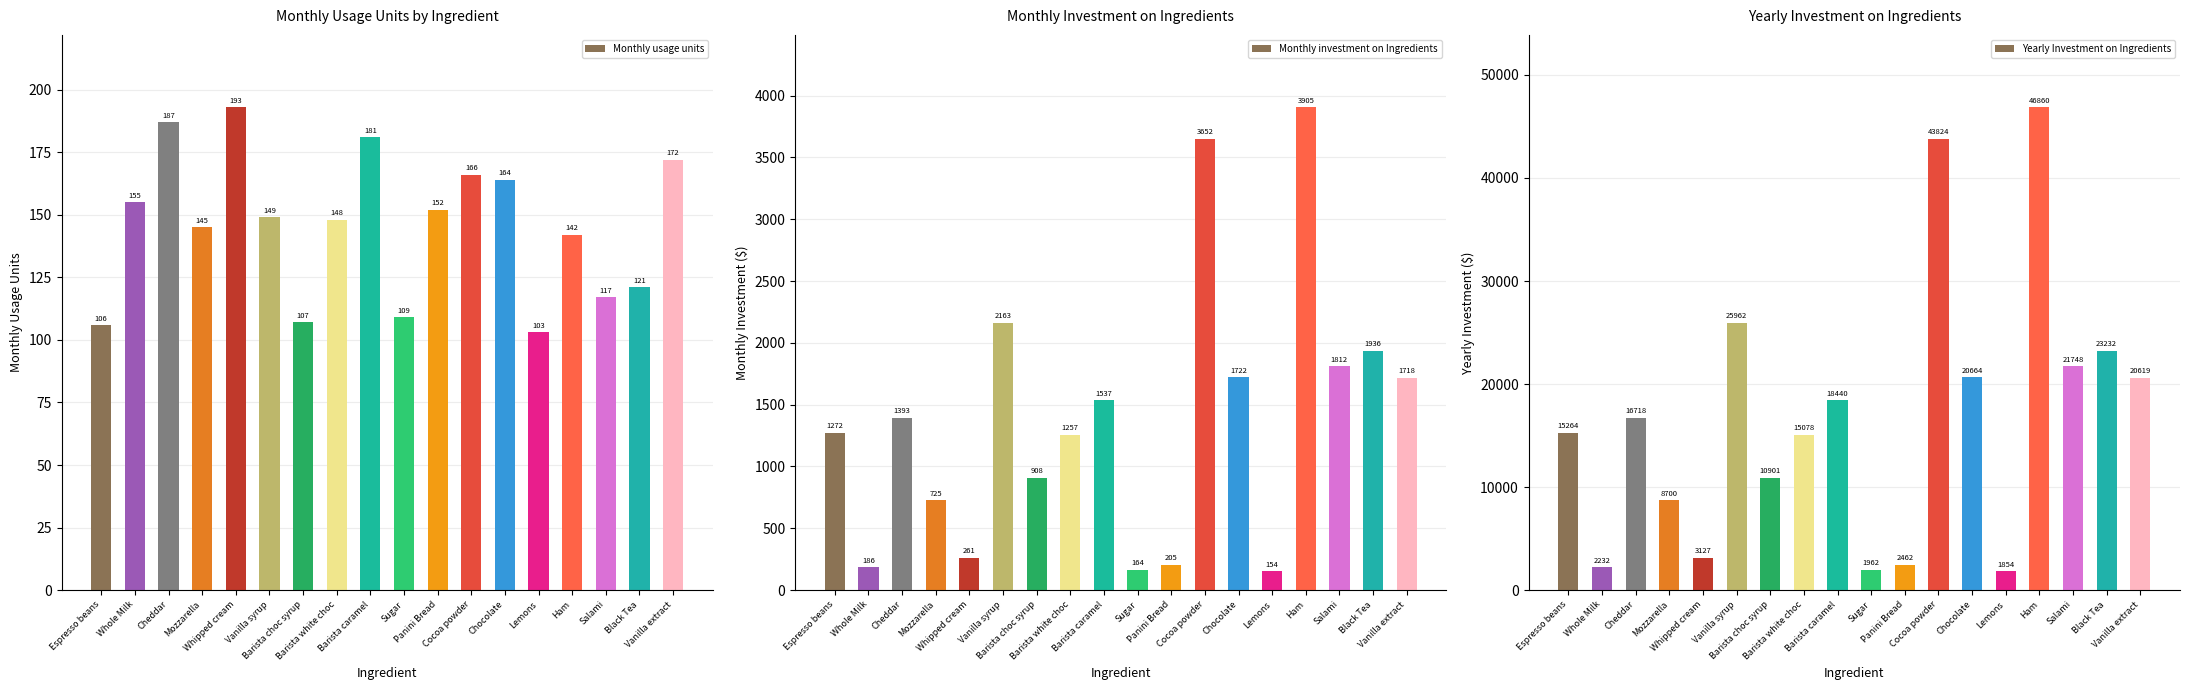

Where is Monthly investment on Ingredients nearest to the value 2029?

Black Tea